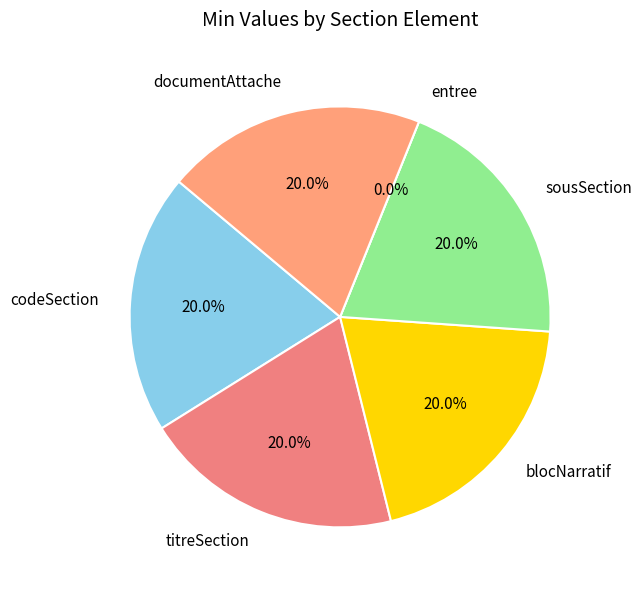

Does DocumentPDFCopie.titreSection account for over 50% of the chart?

No